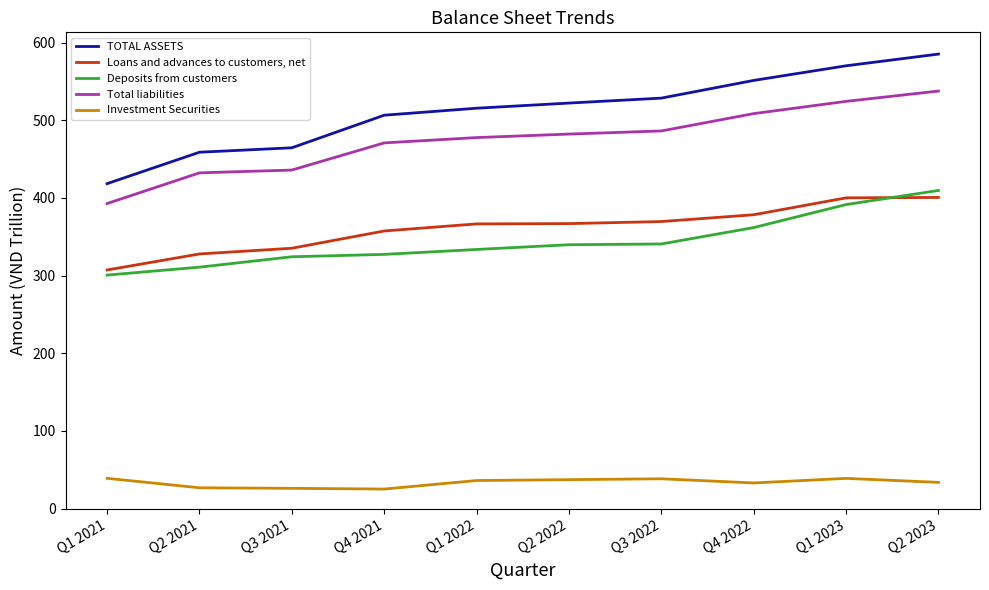

What is the spread (max minus min) of values at Q3 2021?

438.6